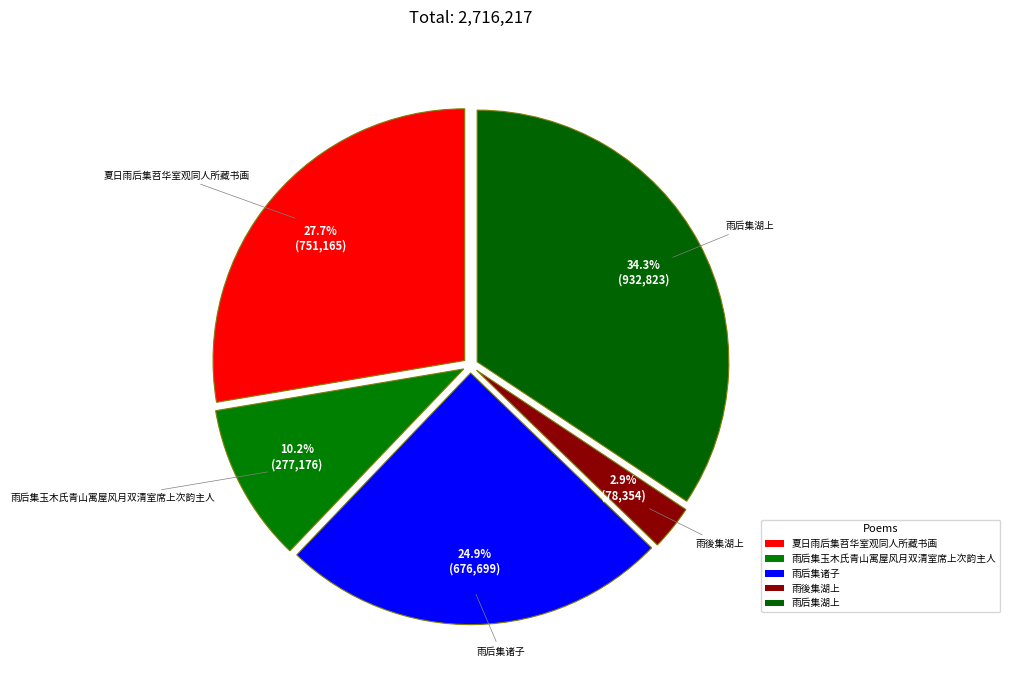

Count the number of slices in the pie.

5